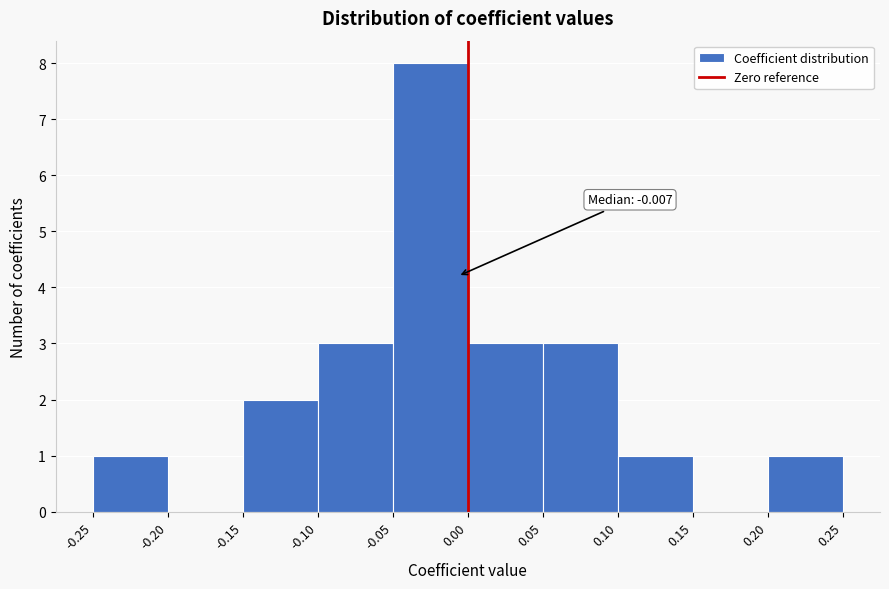

Over which range of the x-axis is the bar tallest?

-0.05 to 0.00